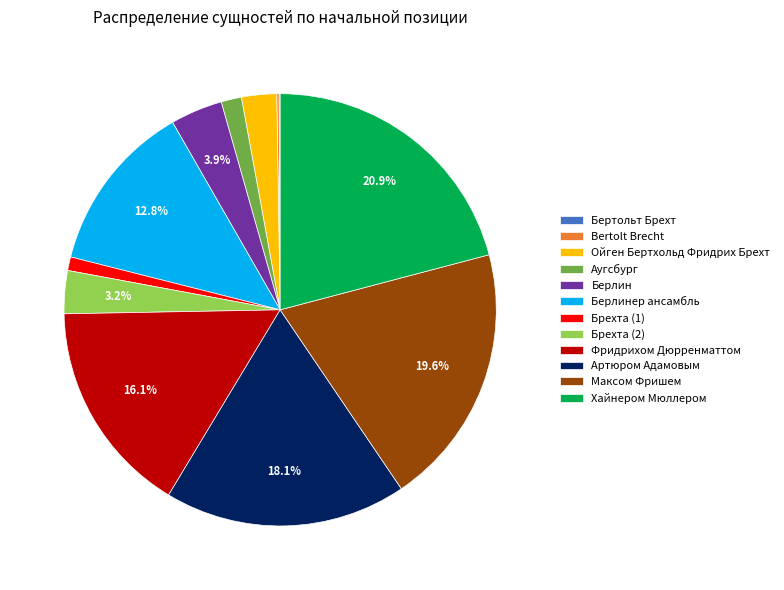

Approximately how many times larger is the value at Артюром Адамовым compared to Берлинер ансамбль?

1.4